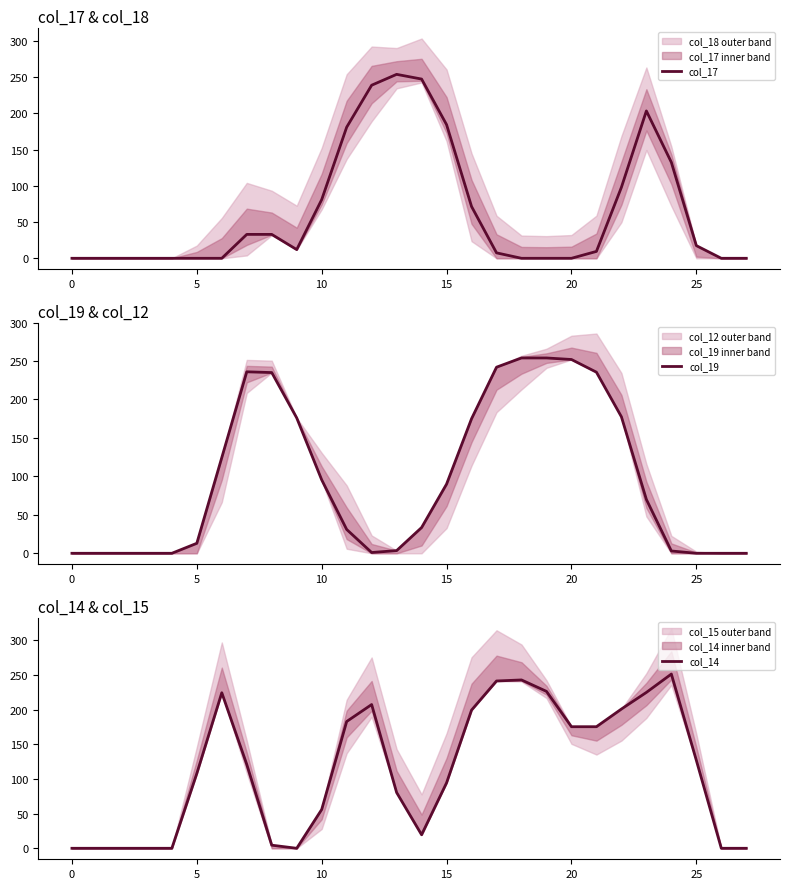

Count the number of categories in the chart.

28